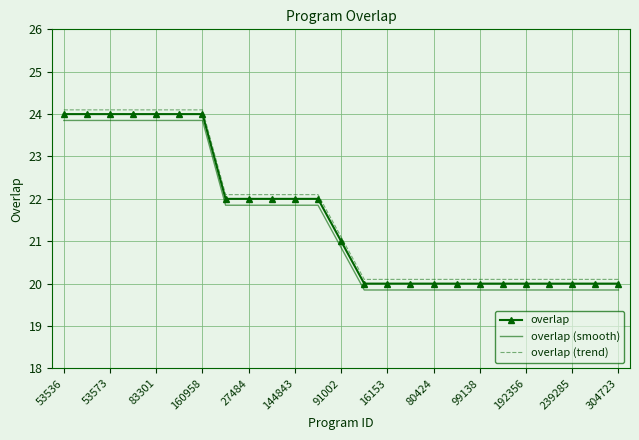

What is the smallest value displayed?

19.9